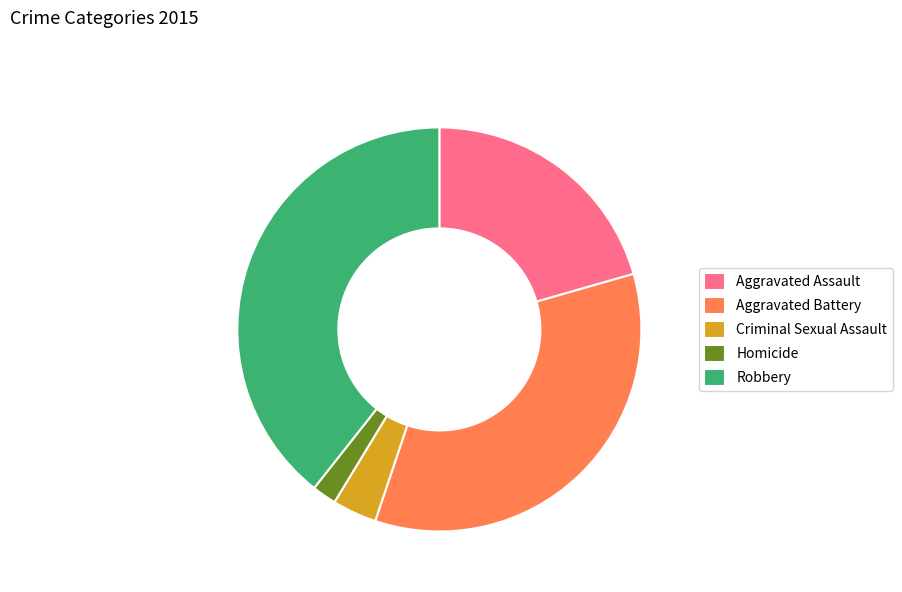

How many segments does this pie chart have?

5